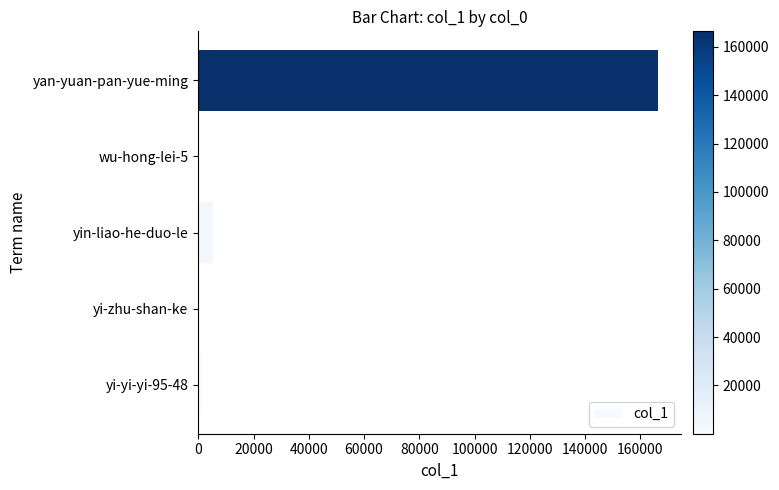

What is the sum of all values?

172800